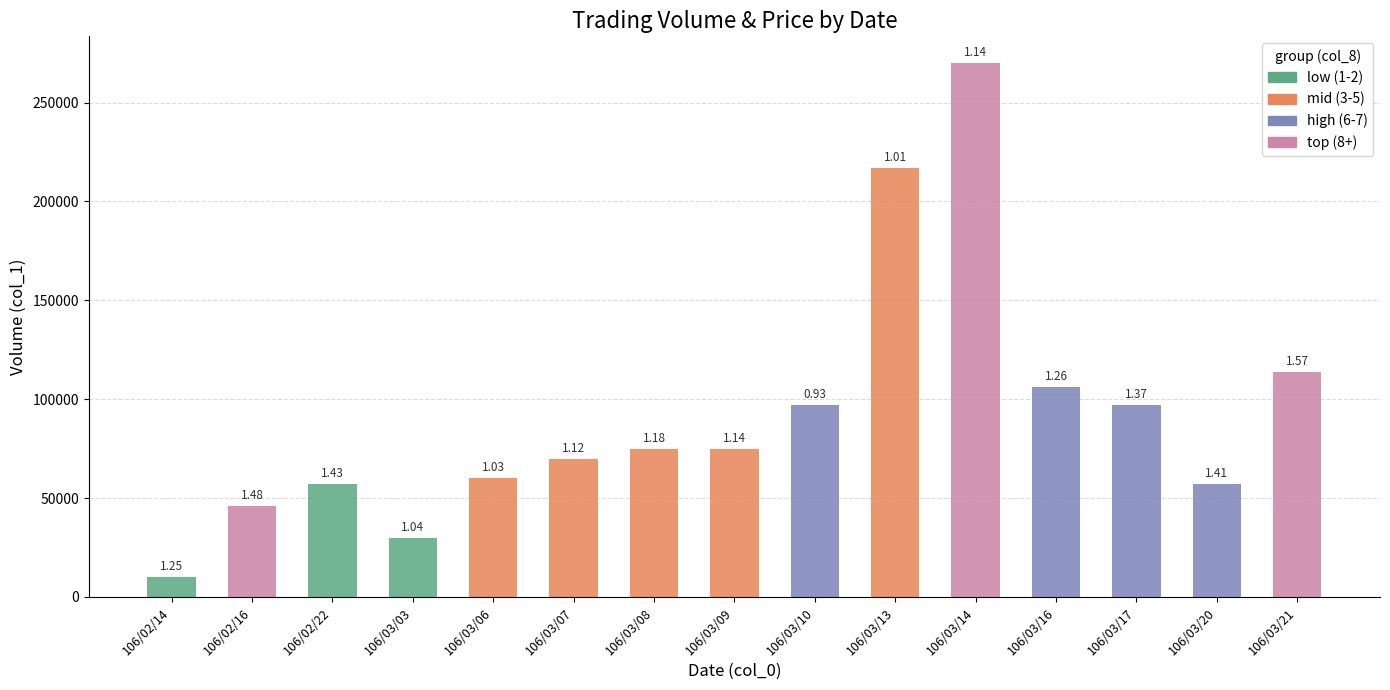

What is the average value of the col_1 (Volume) series?

92066.7